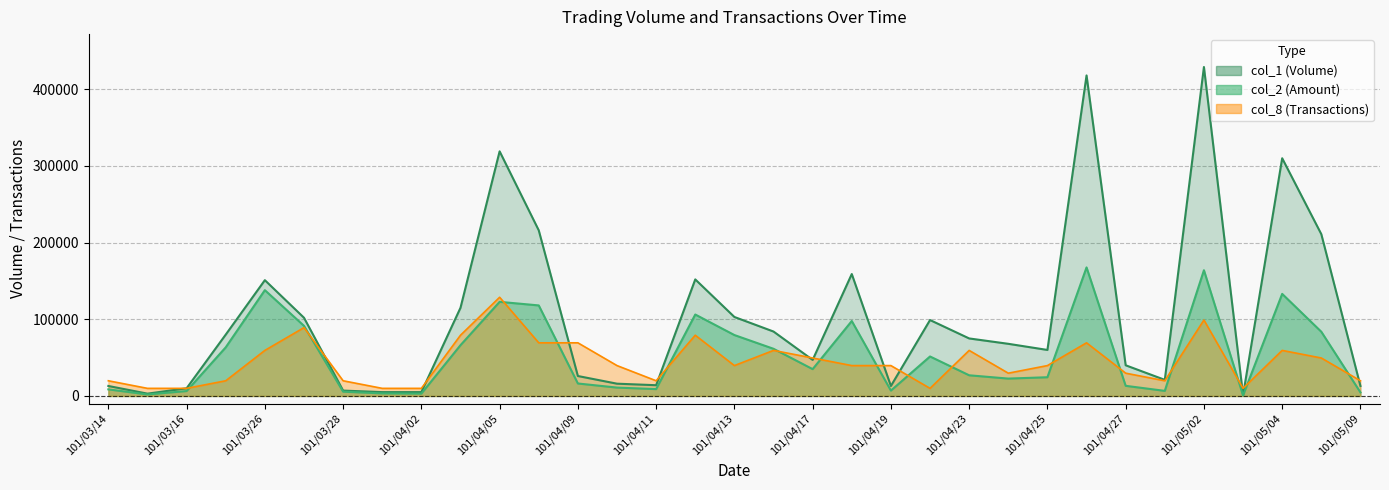

True or false: col_2 has more than 2 interior local peaks.

True